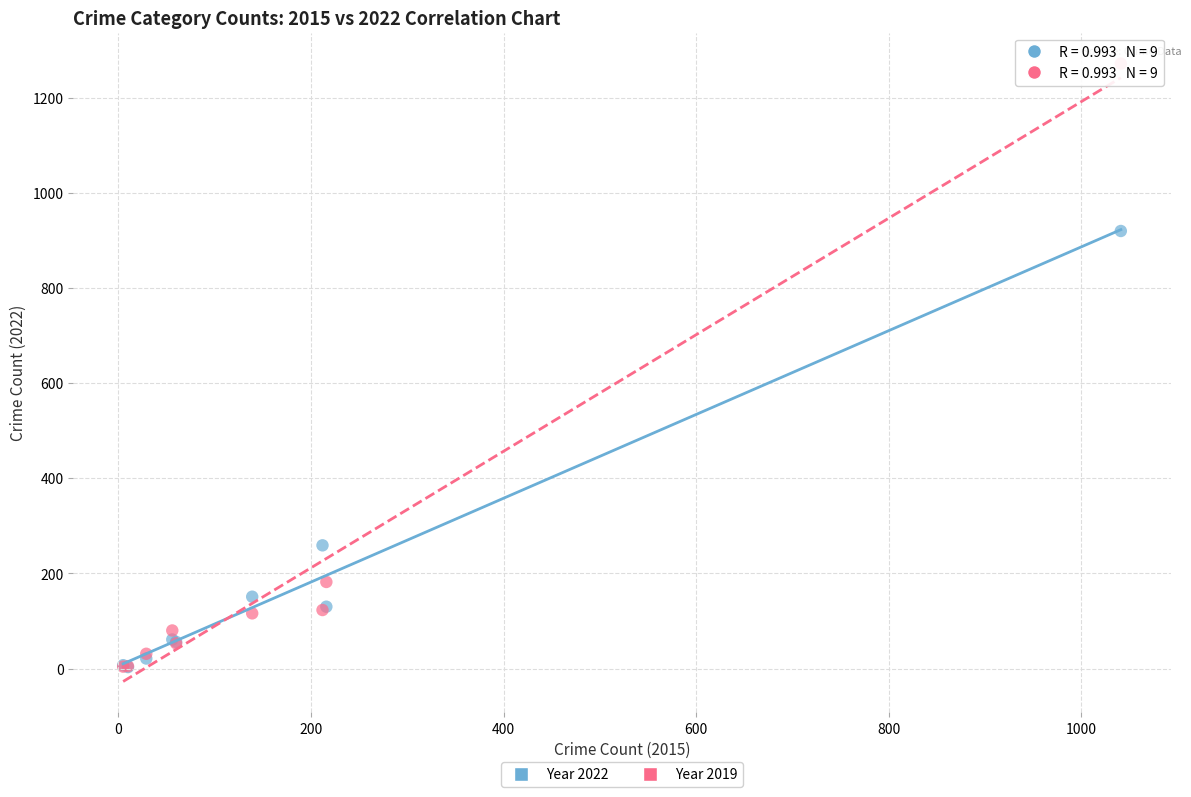

In the Year 2019 series, what Y value is closest to 638?

182